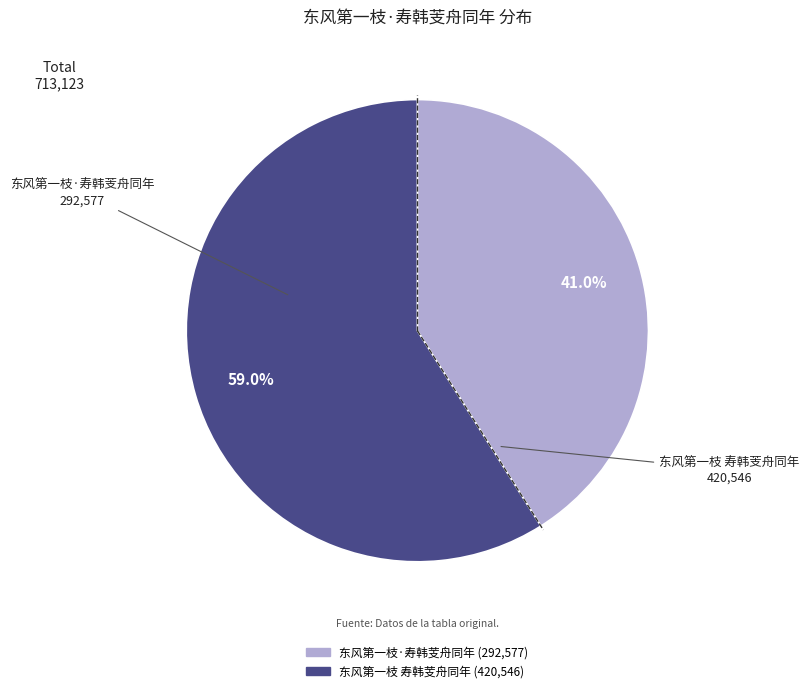

Is it true that 东风第一枝·寿韩芰舟同年 is 41% of the pie?

True